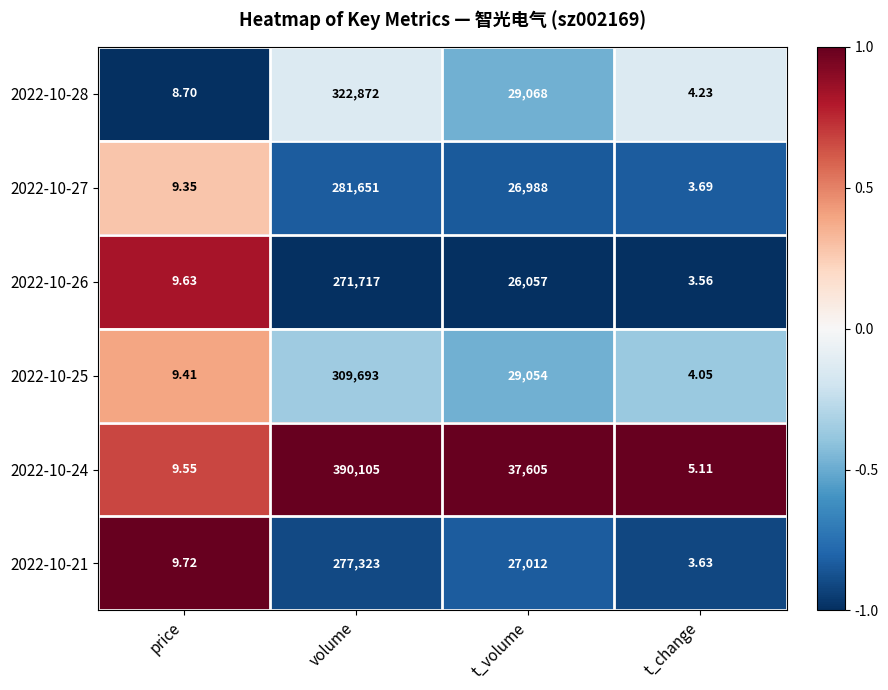

At which category is the sum across all series the highest?

volume